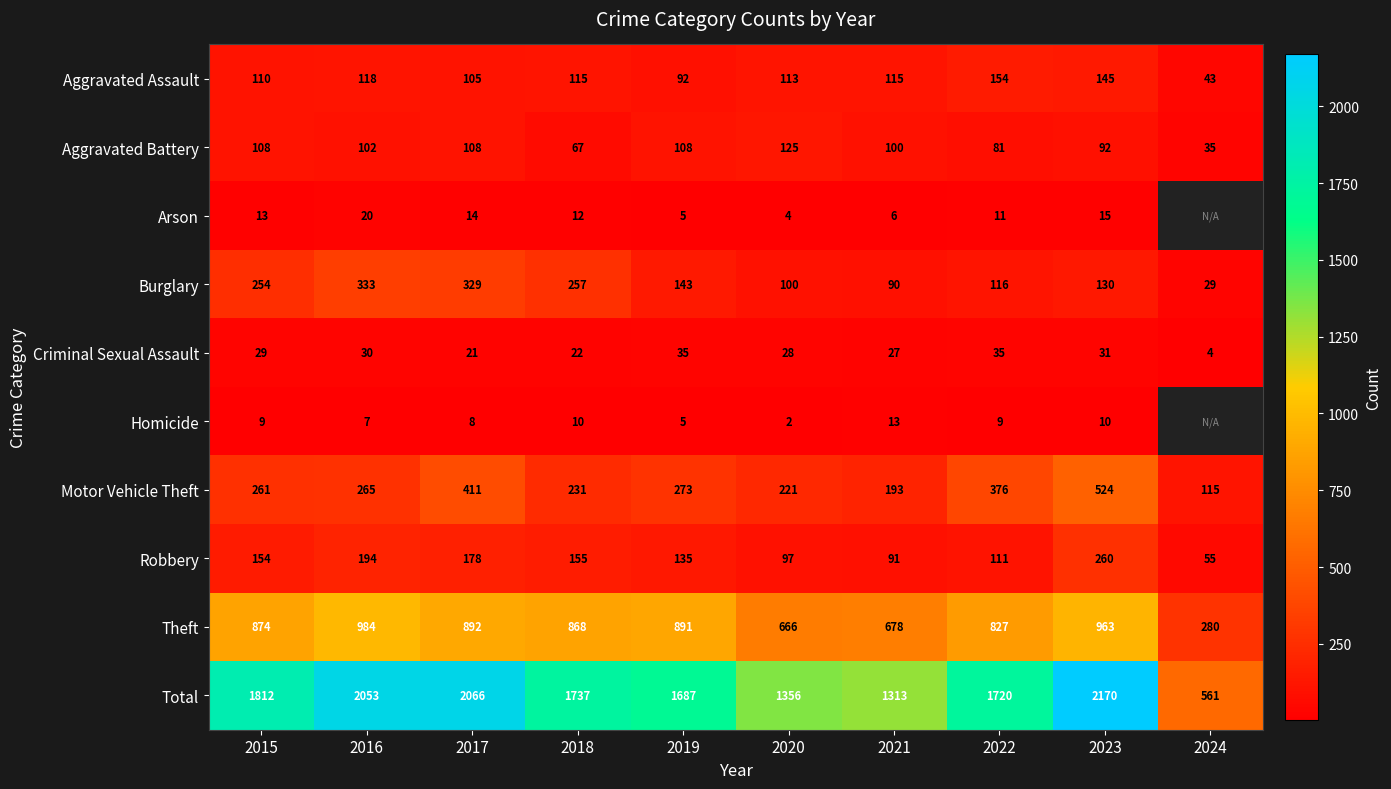

At which category does the chart reach its peak across all series?

2023